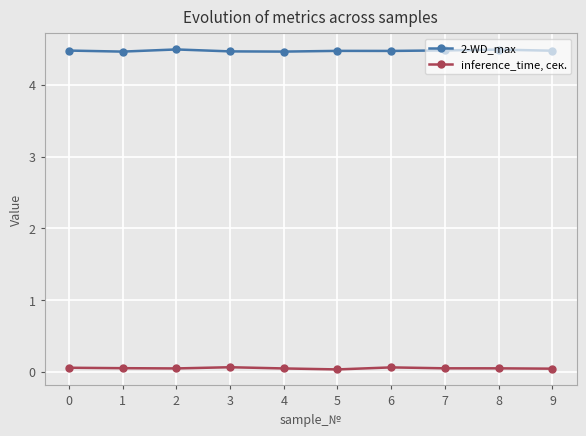

Rank the series by their average value, from highest to lowest.

2-WD_max, inference_time, сек.